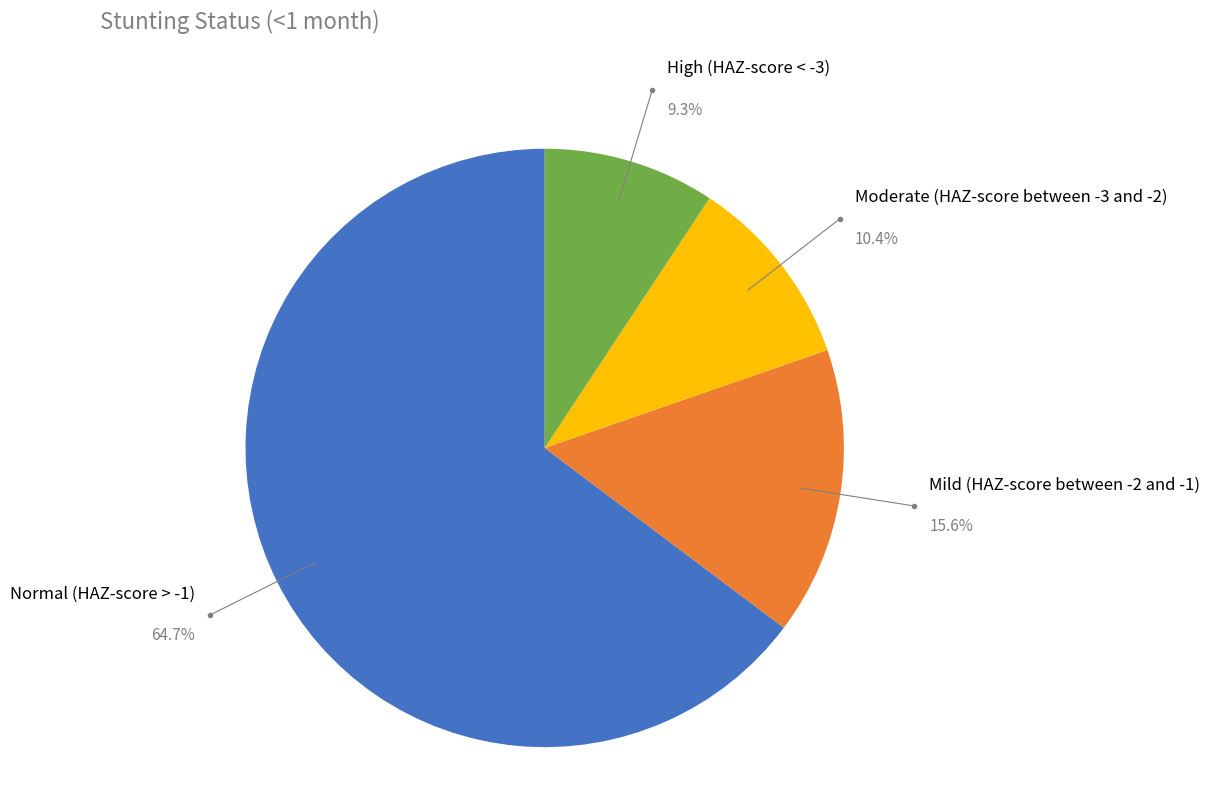

Between Moderate (HAZ-score between -3 and -2) and Mild (HAZ-score between -2 and -1), which is larger?

Mild (HAZ-score between -2 and -1)